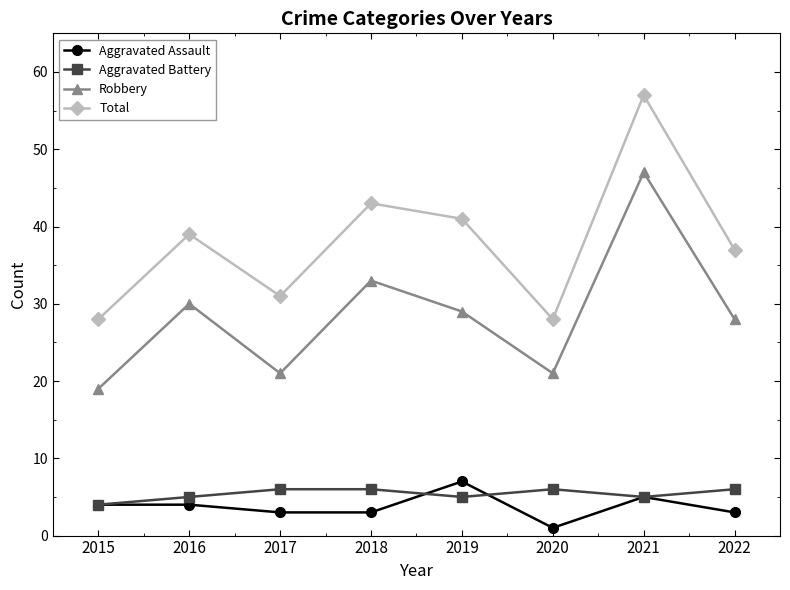

Which label corresponds to the smallest value in the chart?

2020